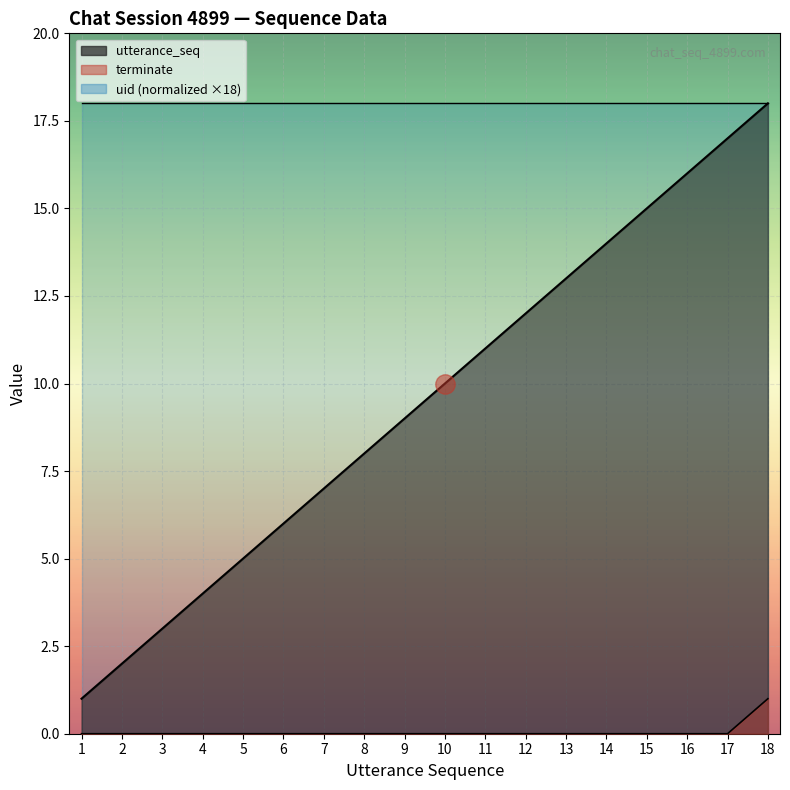

How many terminate values are between 0 and 1?

18